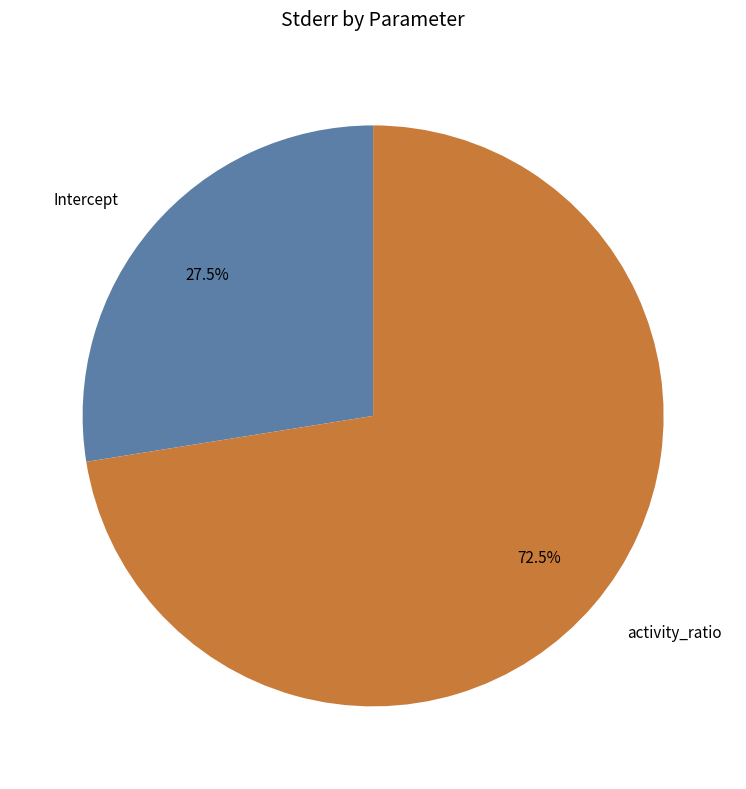

To the nearest percent, what is the difference between the activity_ratio and Intercept slice percentages?

45%